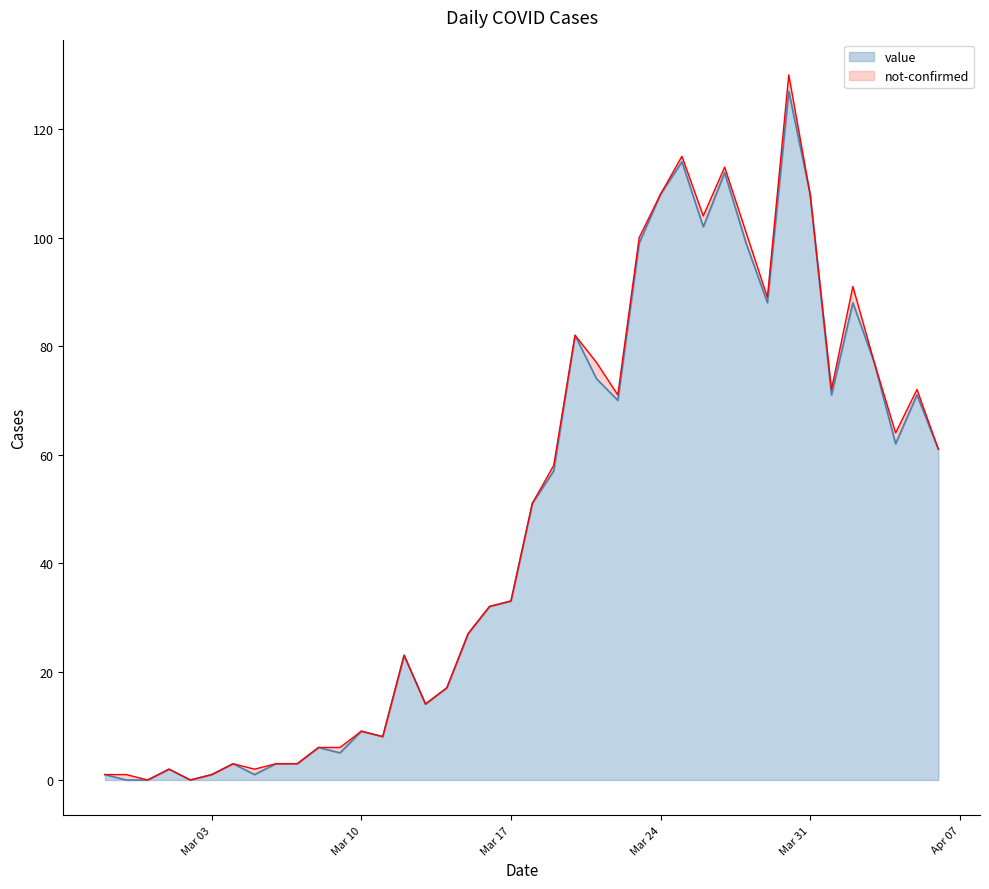

What is the change in value from 2020-03-09 to 2020-03-20?

+77